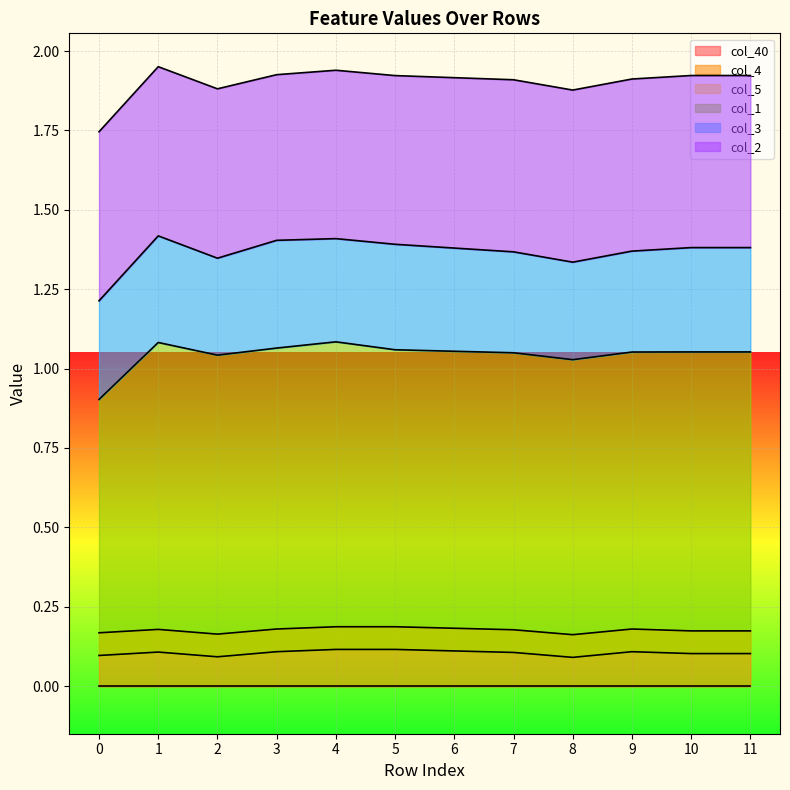

What is the maximum value for col_3?

0.3